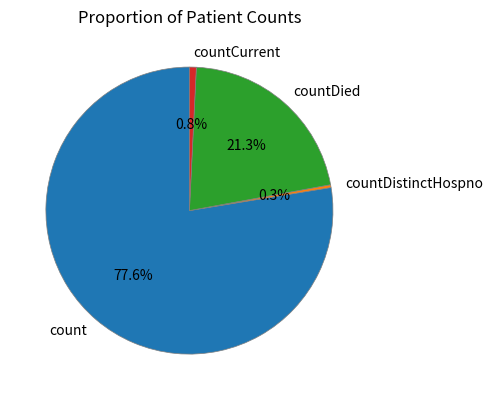

Is the sum of countCurrent and count greater than half?

Yes